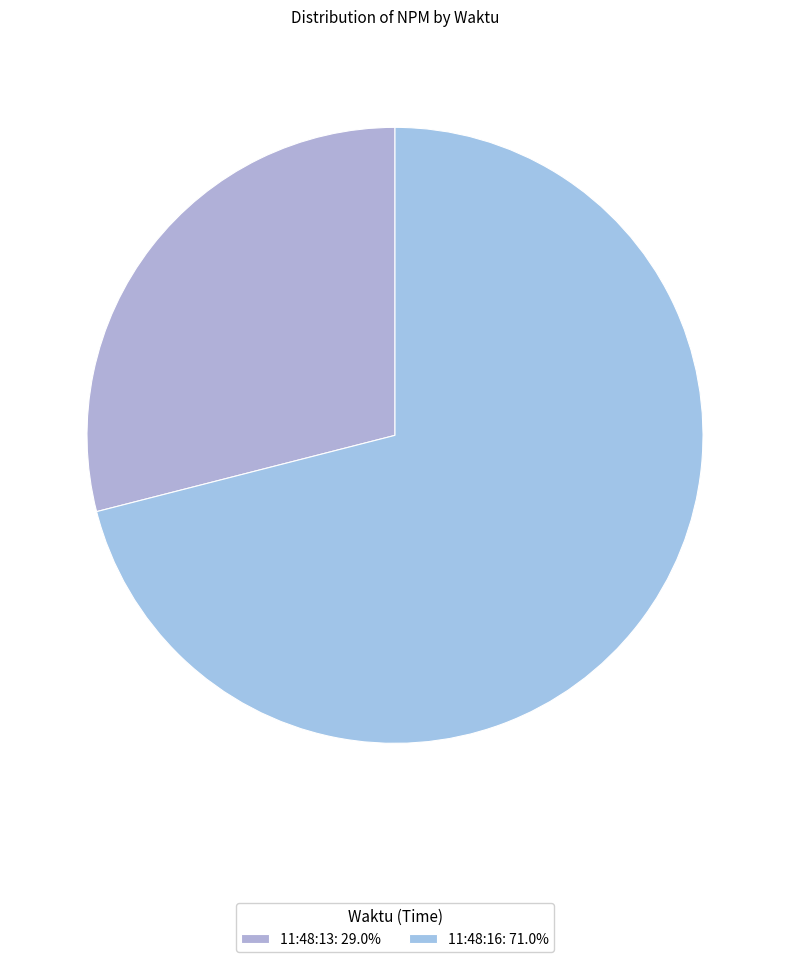

Which slice represents more than half of the pie?

11:48:16